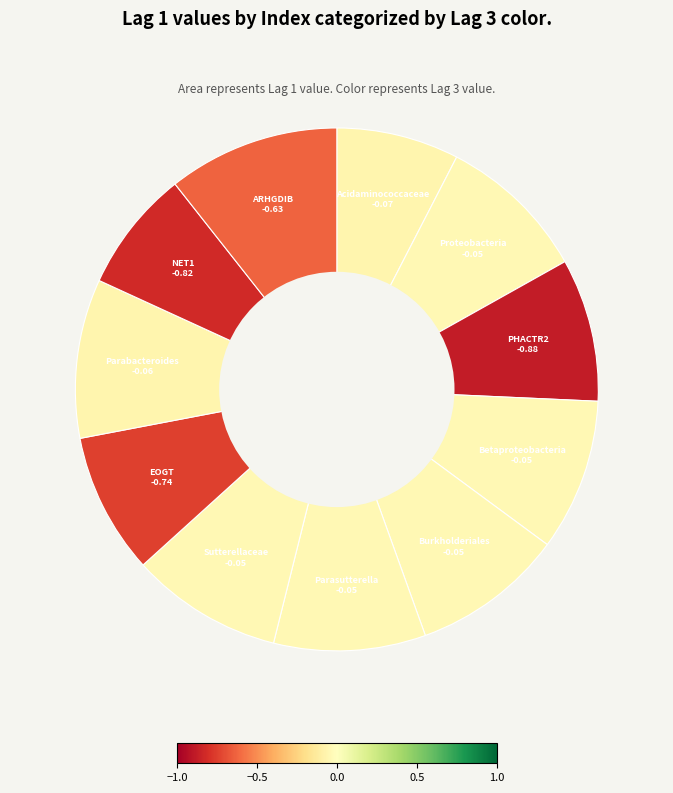

How many segments does this pie chart have?

11